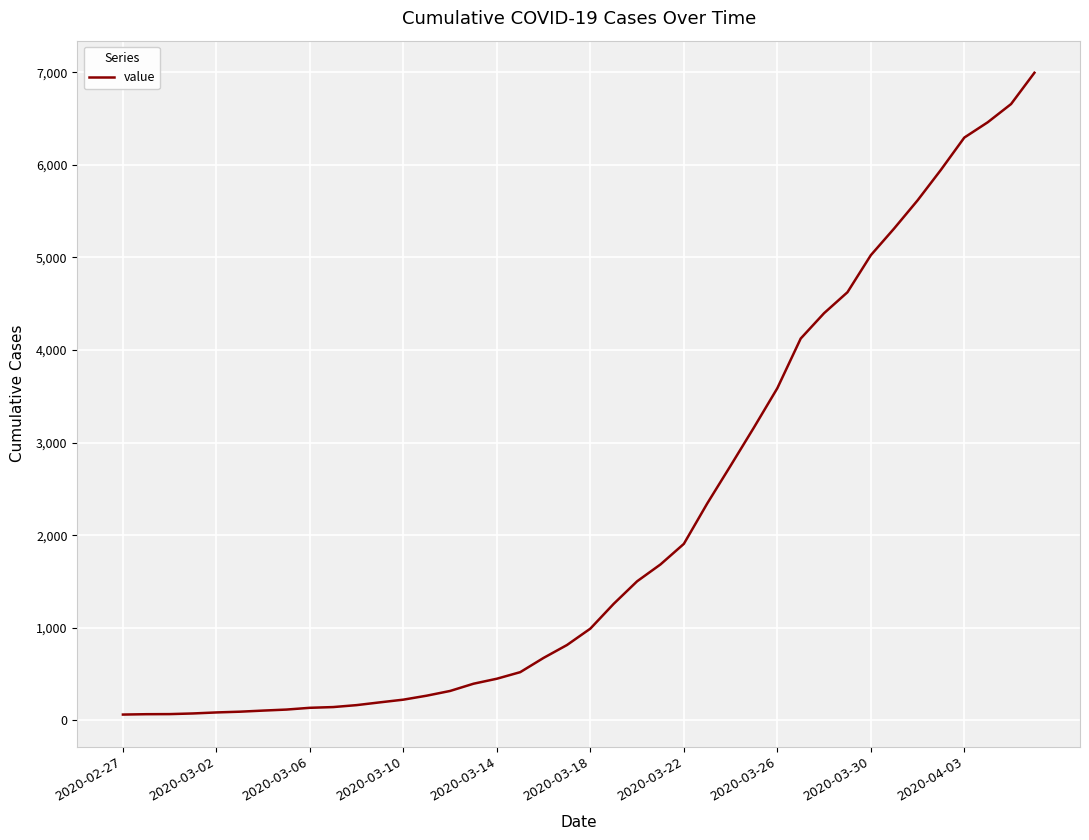

What is the greatest value displayed?

6994